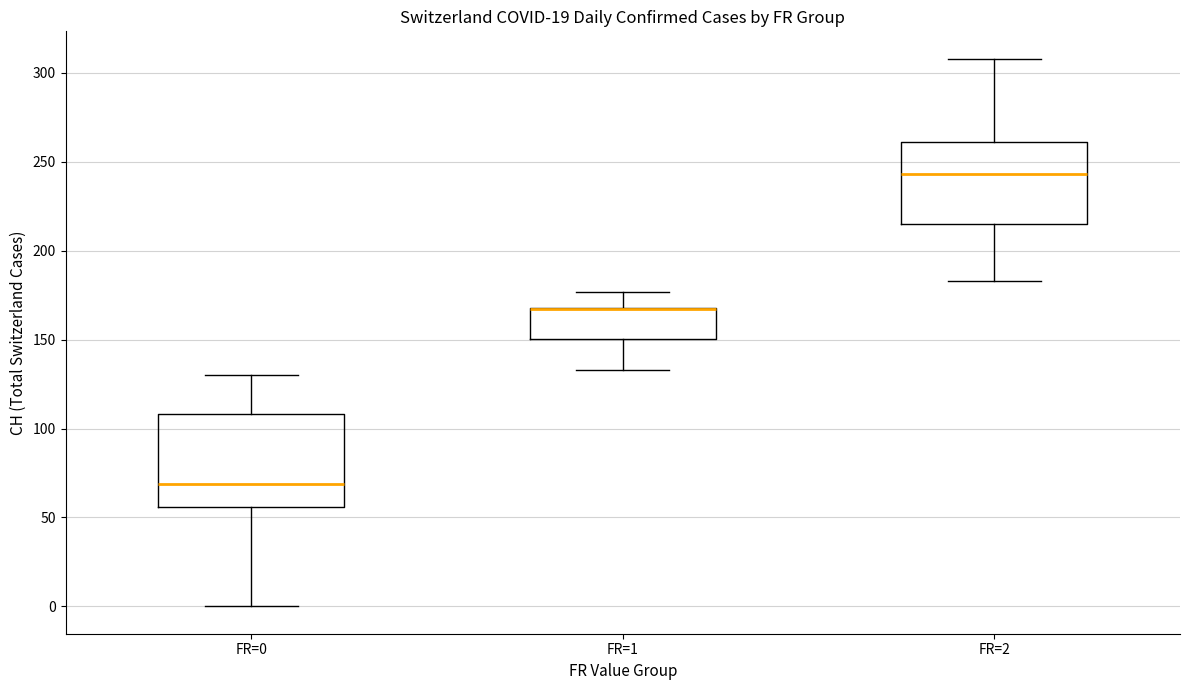

Where does the upper whisker of the box for FR=1 end on the y-axis? The values are not printed on the chart, so give them approximately, as read against the axis.

175